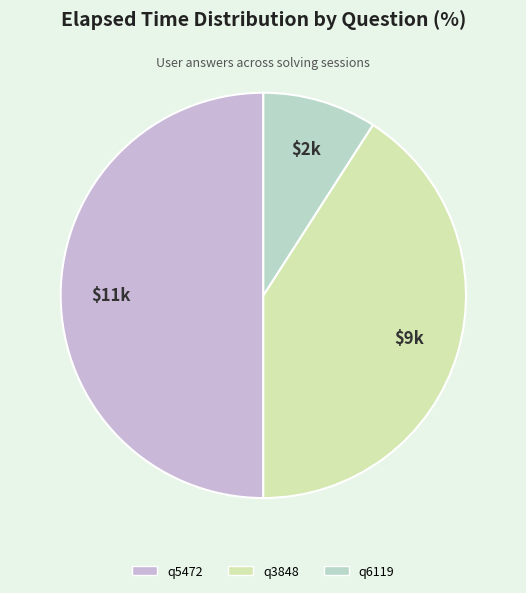

What is the largest slice in the pie chart?

q5472